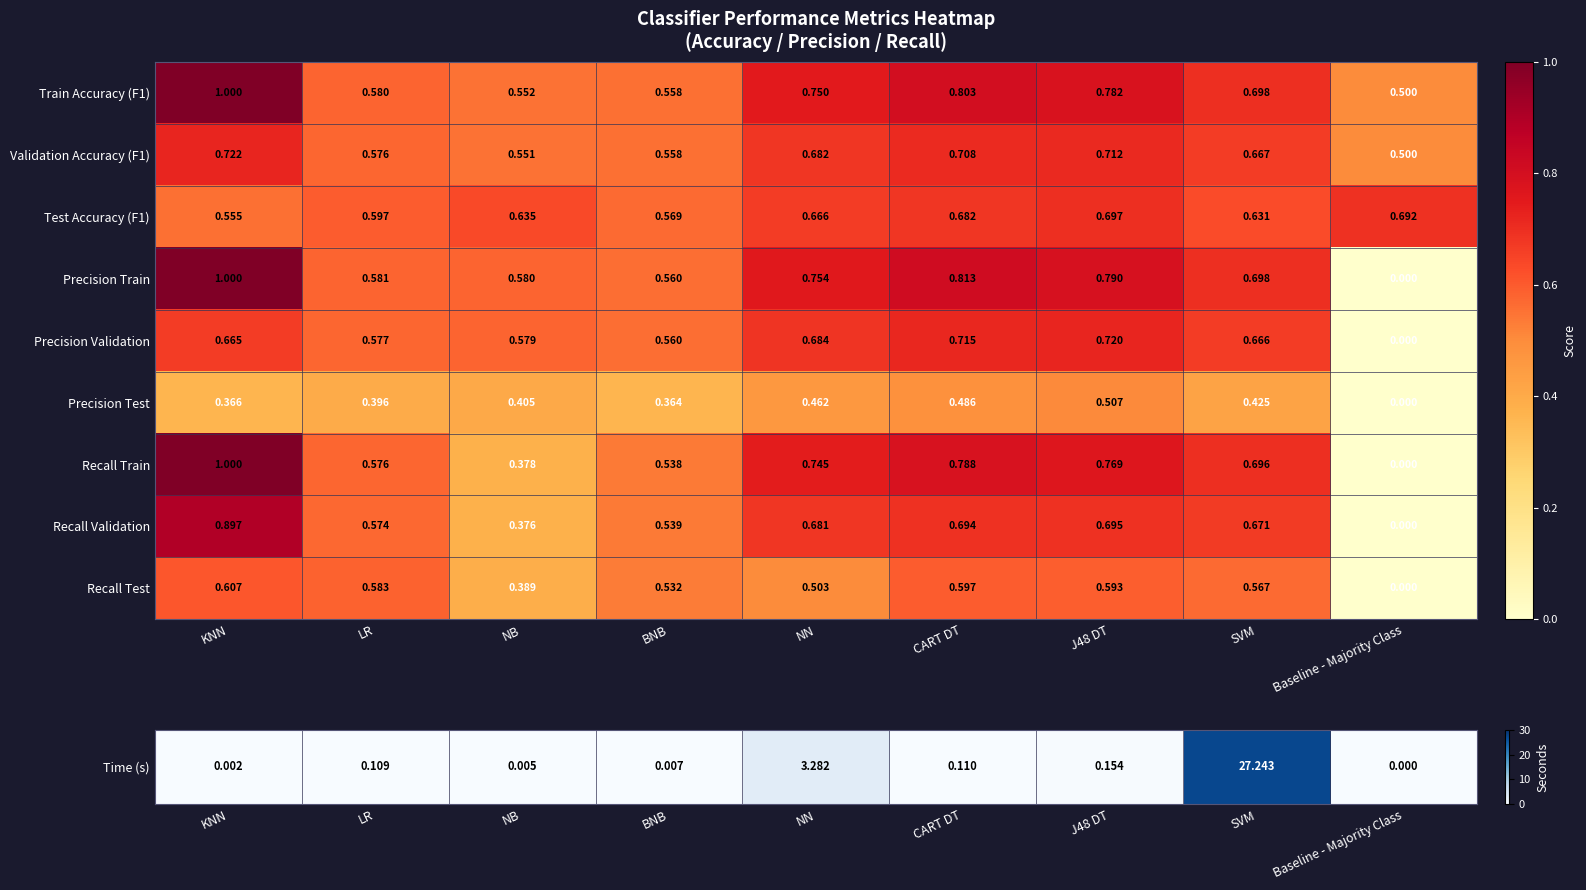

What is the difference between the highest and lowest values at J48 DT?

0.3